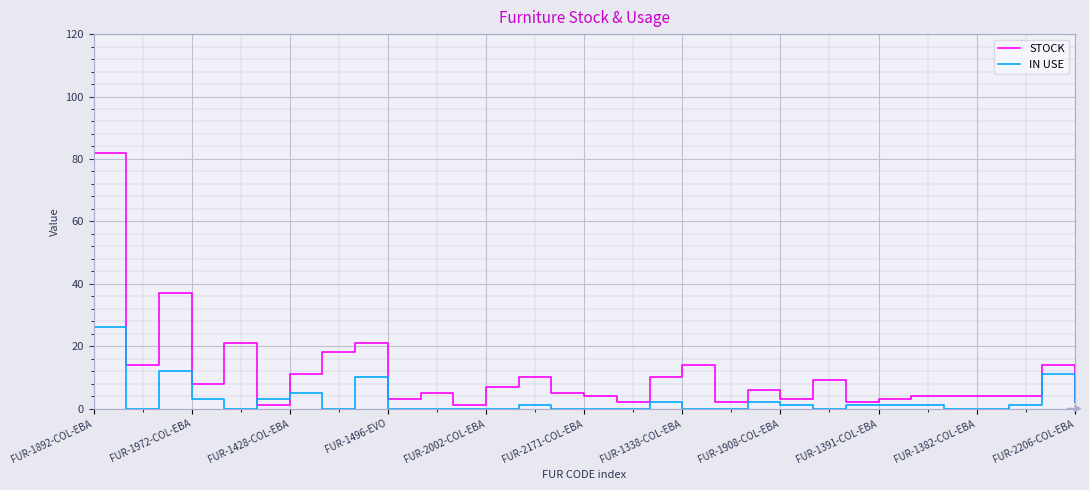

Which series has the largest total across all categories?

STOCK